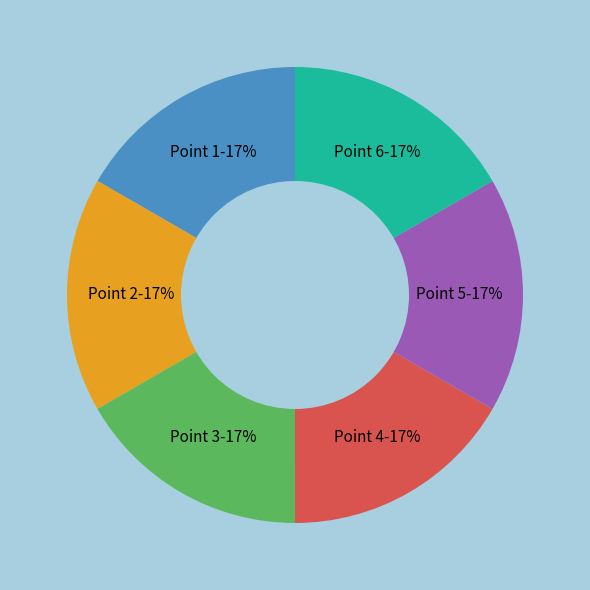

What percentage is the Point 5 slice, to the nearest percent?

17%